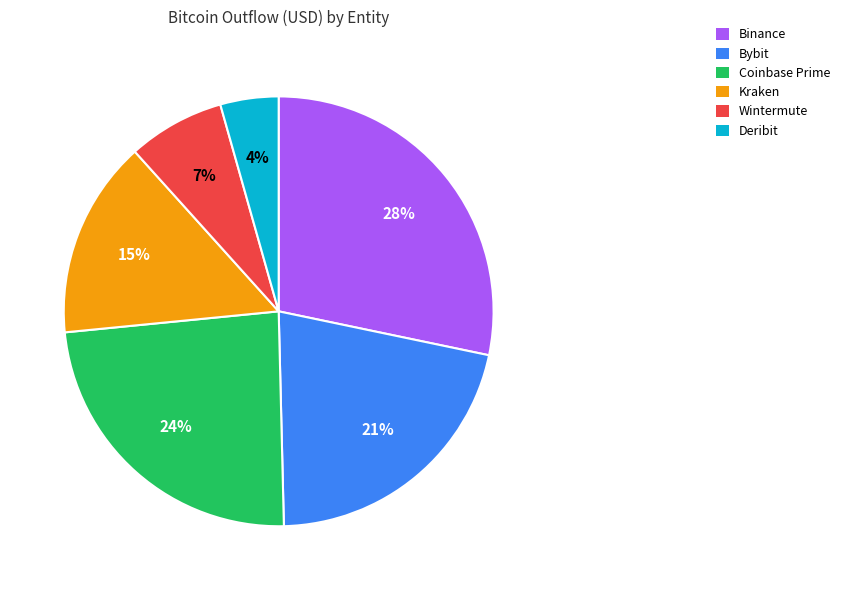

The Deribit slice represents 4% of the pie. True or false?

True